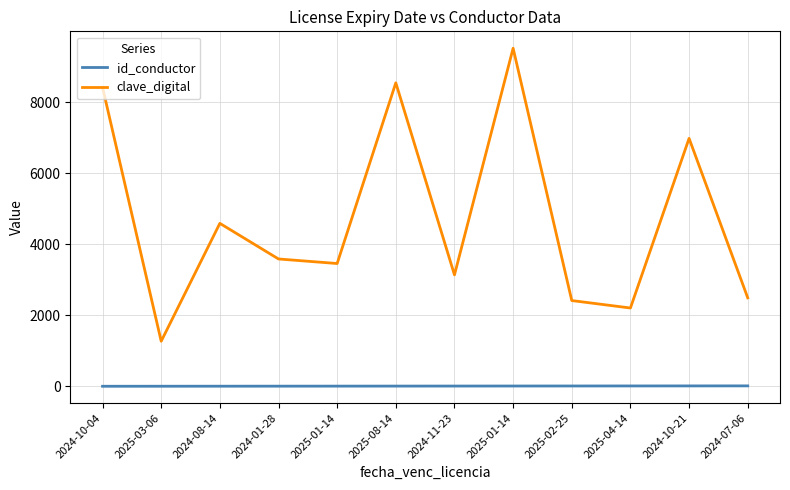

Which category has the highest value in the id_conductor series?

2024-07-06